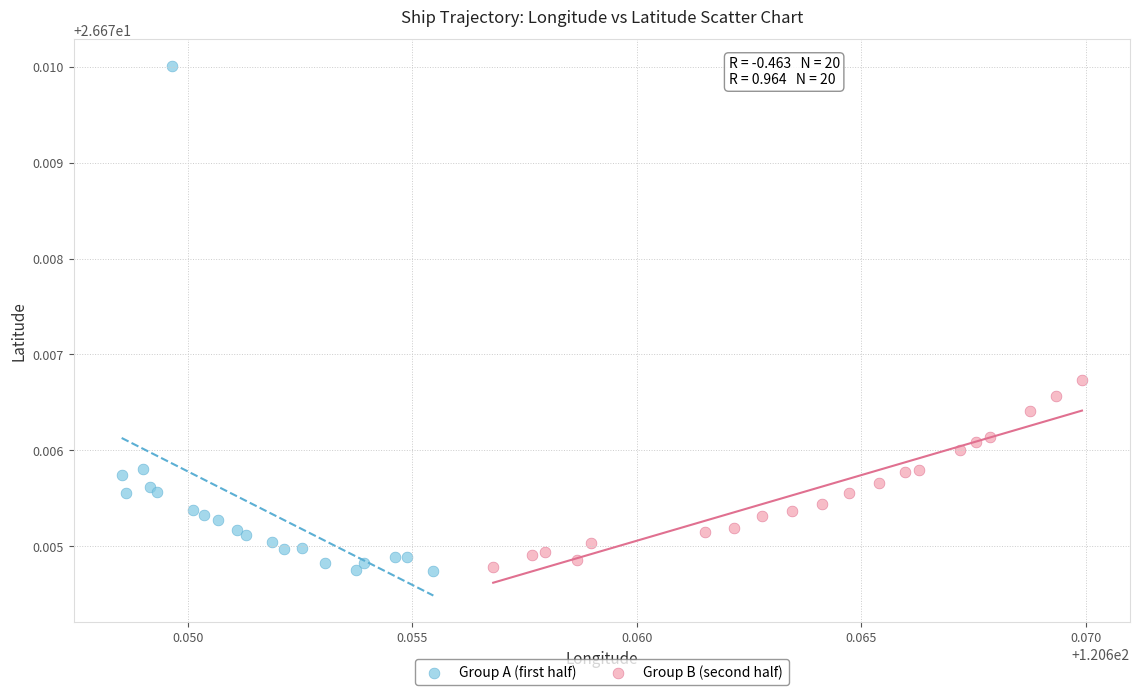

Which series reaches the maximum Y coordinate?

Group A (first half)